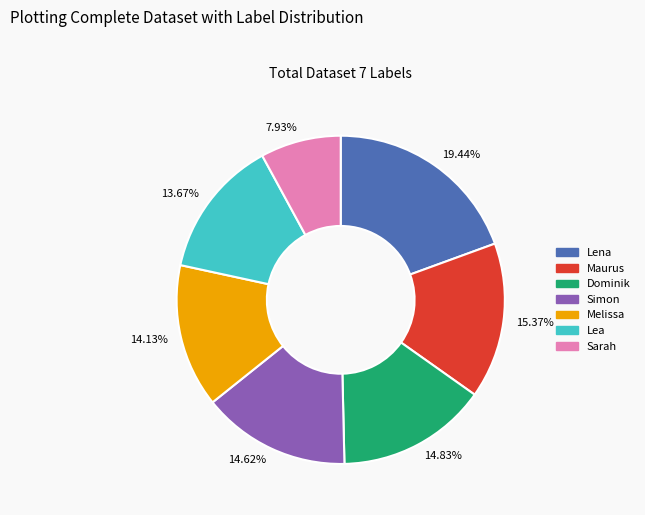

To the nearest percent, what is the average slice percentage?

14%